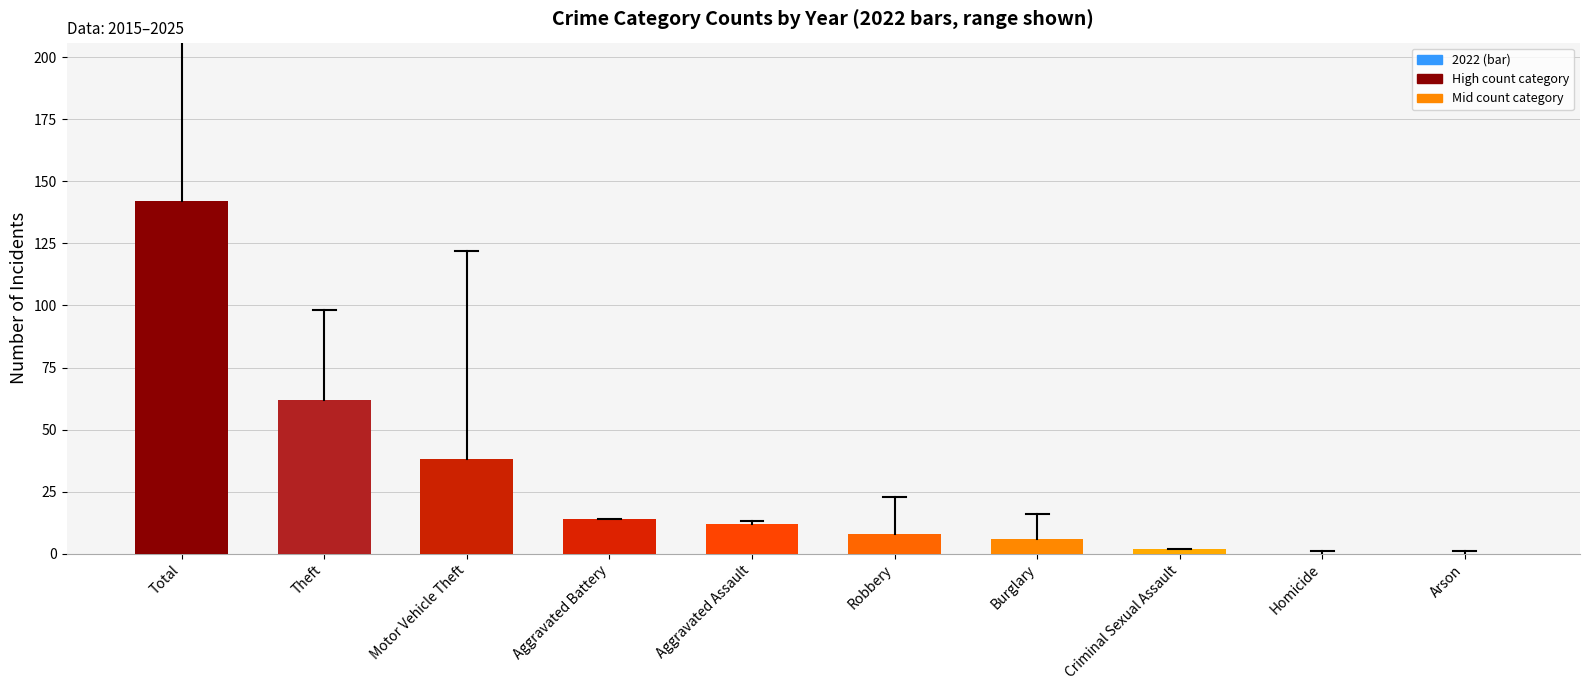

Where is the data nearest to the value 71?

Theft